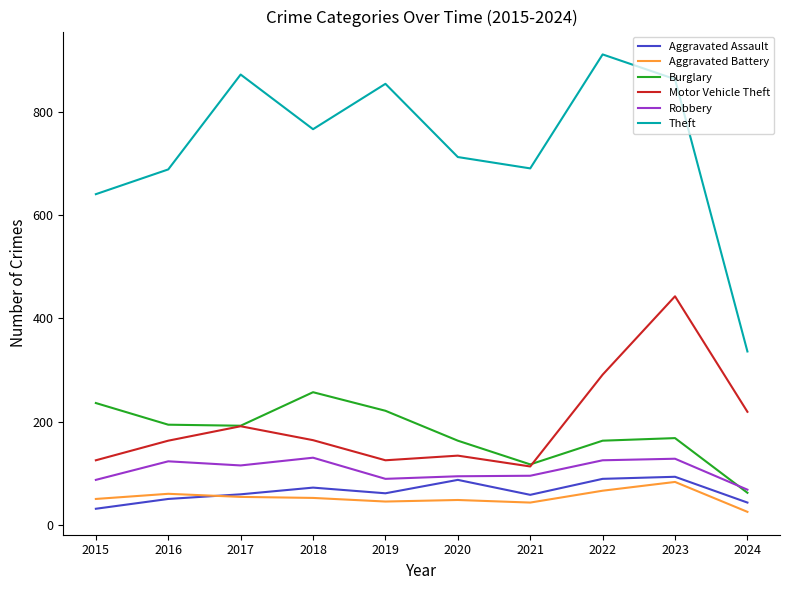

What is the sum of all Motor Vehicle Theft values?

1968